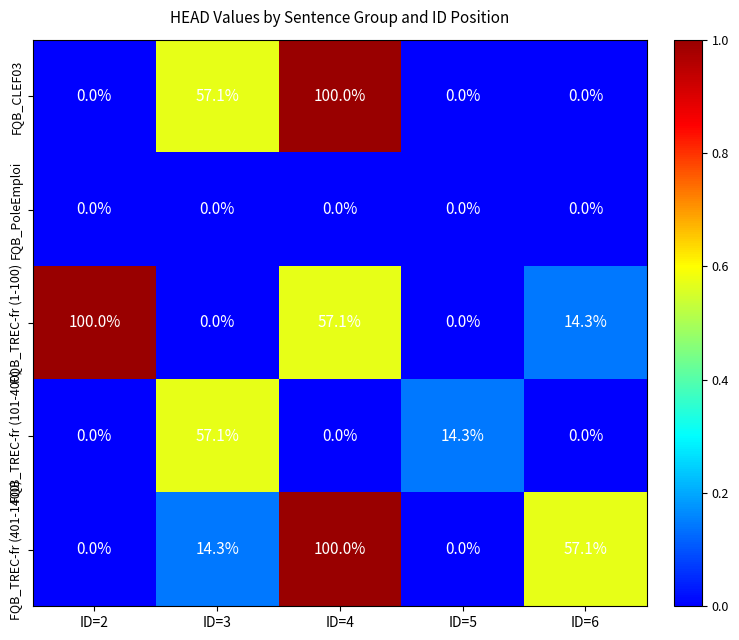

What value does the FQB_CLEF03 series have at ID=3?

57.1